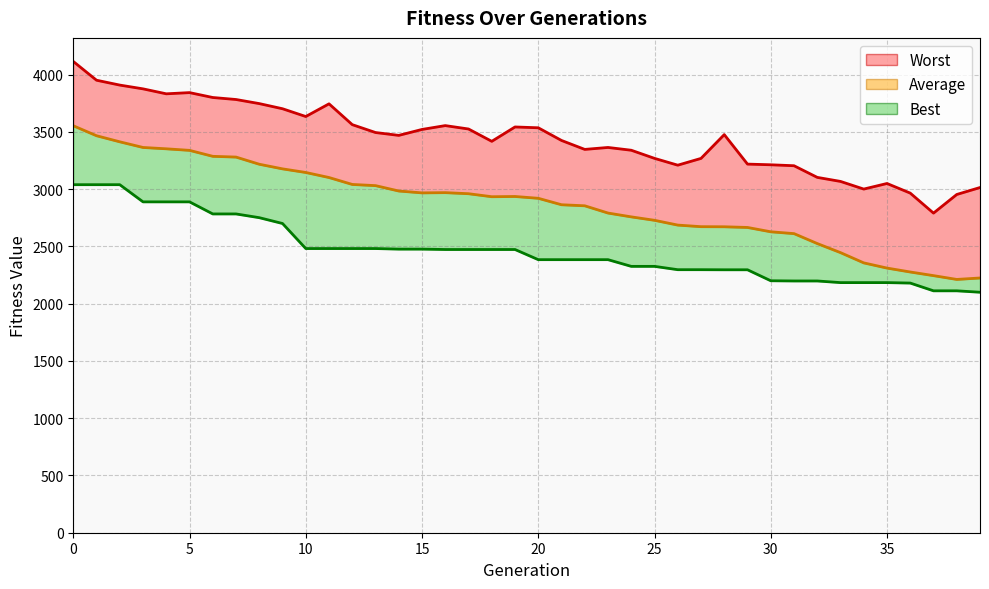

How many data points does each series have?

40